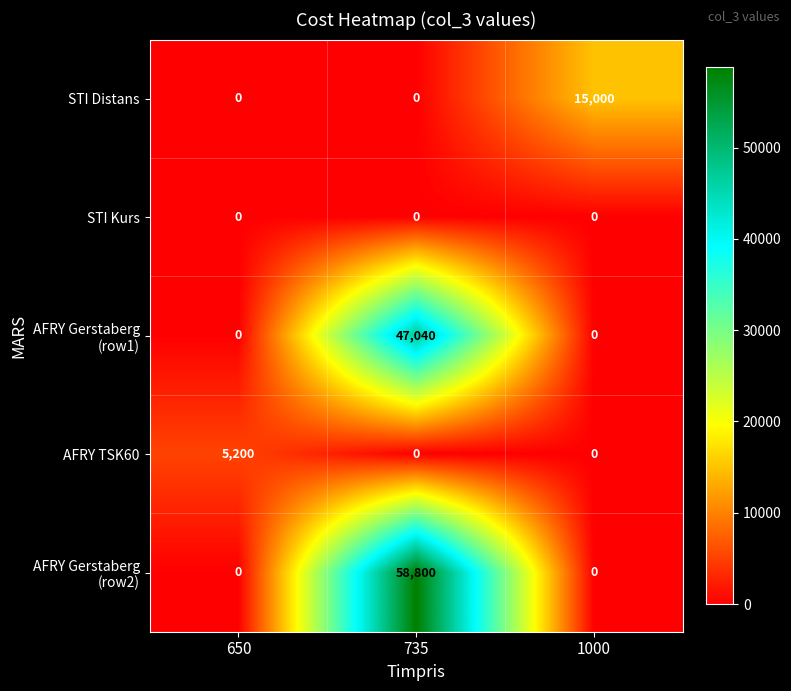

Which category has the highest value across all series?

735